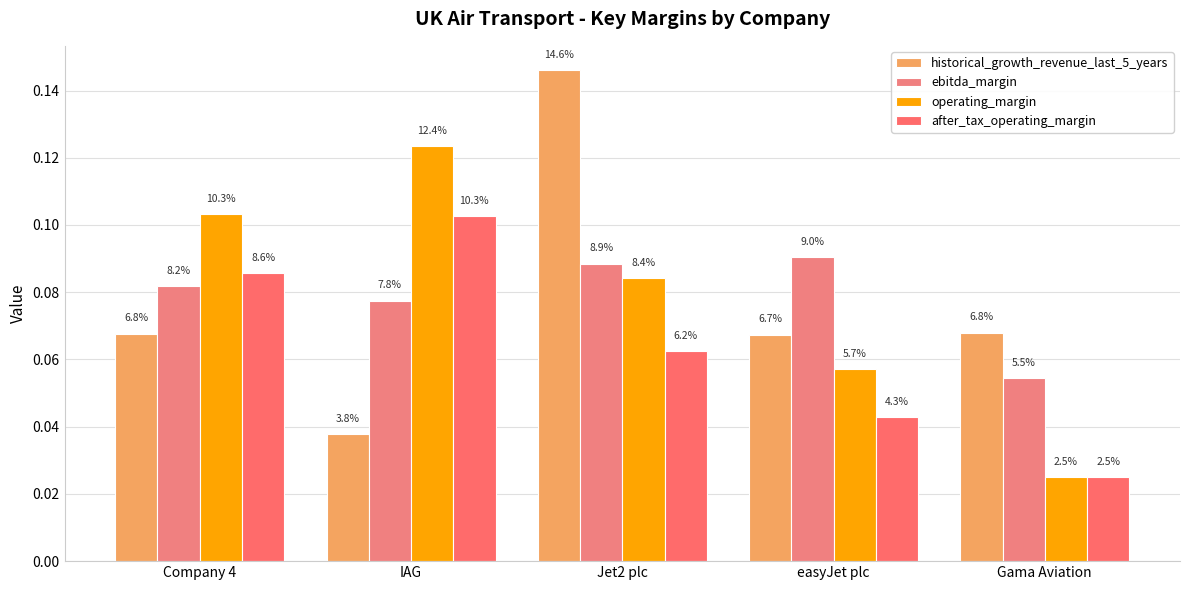

Rank the series by their maximum value, from lowest to highest.

ebitda_margin, after_tax_operating_margin, operating_margin, historical_growth_revenue_last_5_years